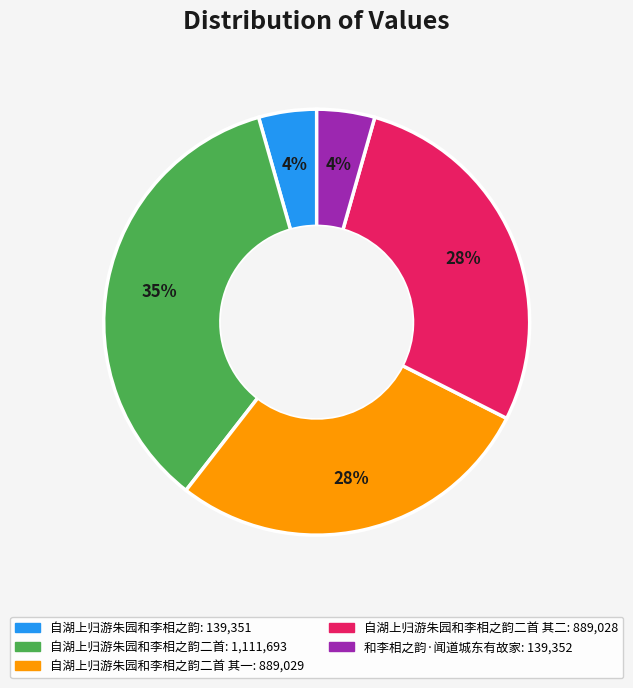

Is there any slice that represents more than half of the pie?

No